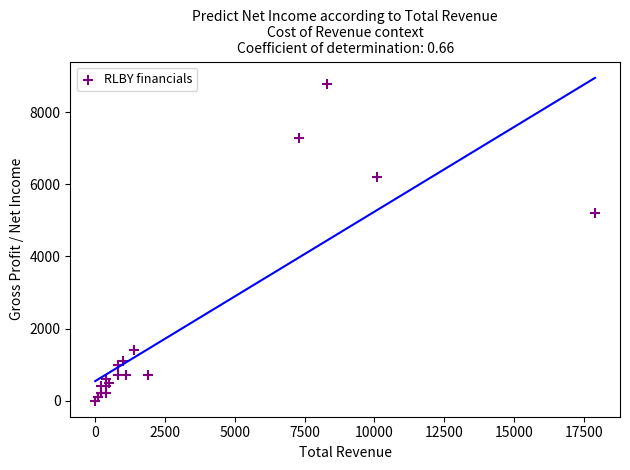

What Y value in the scatter plot is closest to 4400?

5200